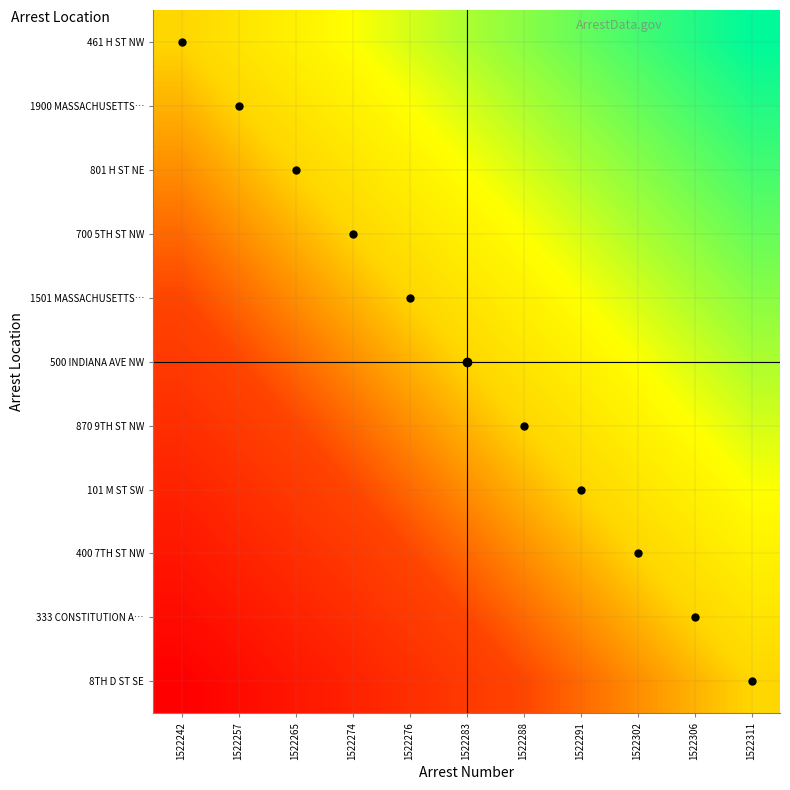

Reading left to right, list all the values displayed in this chart.

461 H ST NW: 1522242=0.5	1522257=0.6	1522265=0.6	1522274=0.7	1522276=0.7	1522283=0.8	1522288=0.8	1522291=0.8	1522302=0.9	1522306=0.9	1522311=1.0
1900 MASSACHUSETTS…: 1522242=0.5	1522257=0.5	1522265=0.6	1522274=0.6	1522276=0.7	1522283=0.7	1522288=0.8	1522291=0.8	1522302=0.9	1522306=0.9	1522311=0.9
801 H ST NE: 1522242=0.4	1522257=0.5	1522265=0.5	1522274=0.6	1522276=0.6	1522283=0.7	1522288=0.7	1522291=0.8	1522302=0.8	1522306=0.8	1522311=0.9
700 5TH ST NW: 1522242=0.3	1522257=0.4	1522265=0.5	1522274=0.5	1522276=0.6	1522283=0.6	1522288=0.7	1522291=0.7	1522302=0.8	1522306=0.8	1522311=0.8
1501 MASSACHUSETTS…: 1522242=0.3	1522257=0.3	1522265=0.4	1522274=0.4	1522276=0.5	1522283=0.6	1522288=0.6	1522291=0.6	1522302=0.7	1522306=0.8	1522311=0.8
500 INDIANA AVE NW: 1522242=0.2	1522257=0.3	1522265=0.3	1522274=0.4	1522276=0.5	1522283=0.5	1522288=0.6	1522291=0.6	1522302=0.7	1522306=0.7	1522311=0.8
870 9TH ST NW: 1522242=0.2	1522257=0.2	1522265=0.3	1522274=0.3	1522276=0.4	1522283=0.5	1522288=0.5	1522291=0.6	1522302=0.6	1522306=0.7	1522311=0.7
101 M ST SW: 1522242=0.2	1522257=0.2	1522265=0.2	1522274=0.3	1522276=0.4	1522283=0.4	1522288=0.5	1522291=0.5	1522302=0.6	1522306=0.6	1522311=0.7
400 7TH ST NW: 1522242=0.1	1522257=0.1	1522265=0.2	1522274=0.2	1522276=0.3	1522283=0.3	1522288=0.4	1522291=0.4	1522302=0.5	1522306=0.6	1522311=0.6
333 CONSTITUTION A…: 1522242=0.0	1522257=0.1	1522265=0.2	1522274=0.2	1522276=0.2	1522283=0.3	1522288=0.3	1522291=0.4	1522302=0.5	1522306=0.5	1522311=0.6
8TH D ST SE: 1522242=0.0	1522257=0.0	1522265=0.1	1522274=0.2	1522276=0.2	1522283=0.2	1522288=0.3	1522291=0.3	1522302=0.4	1522306=0.5	1522311=0.5